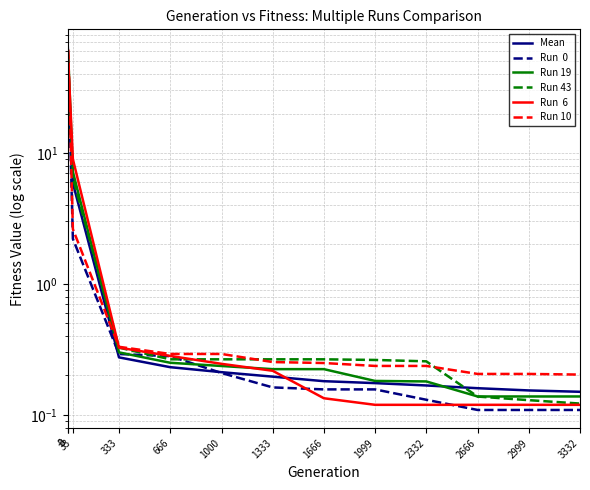

The Run 10 series shows 0.3 at 1000. True or false?

True